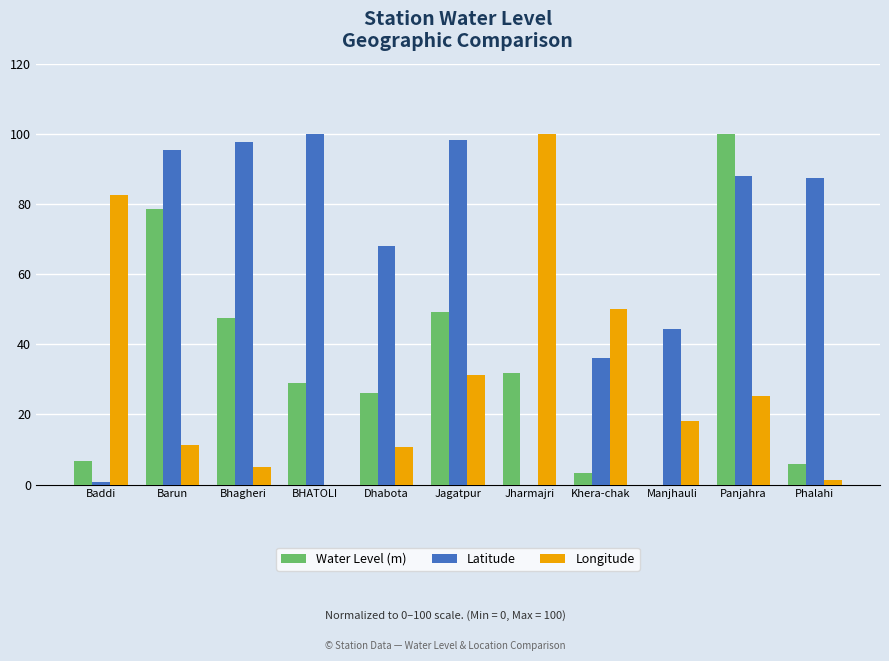

What is the maximum value shown in the chart?

100.0